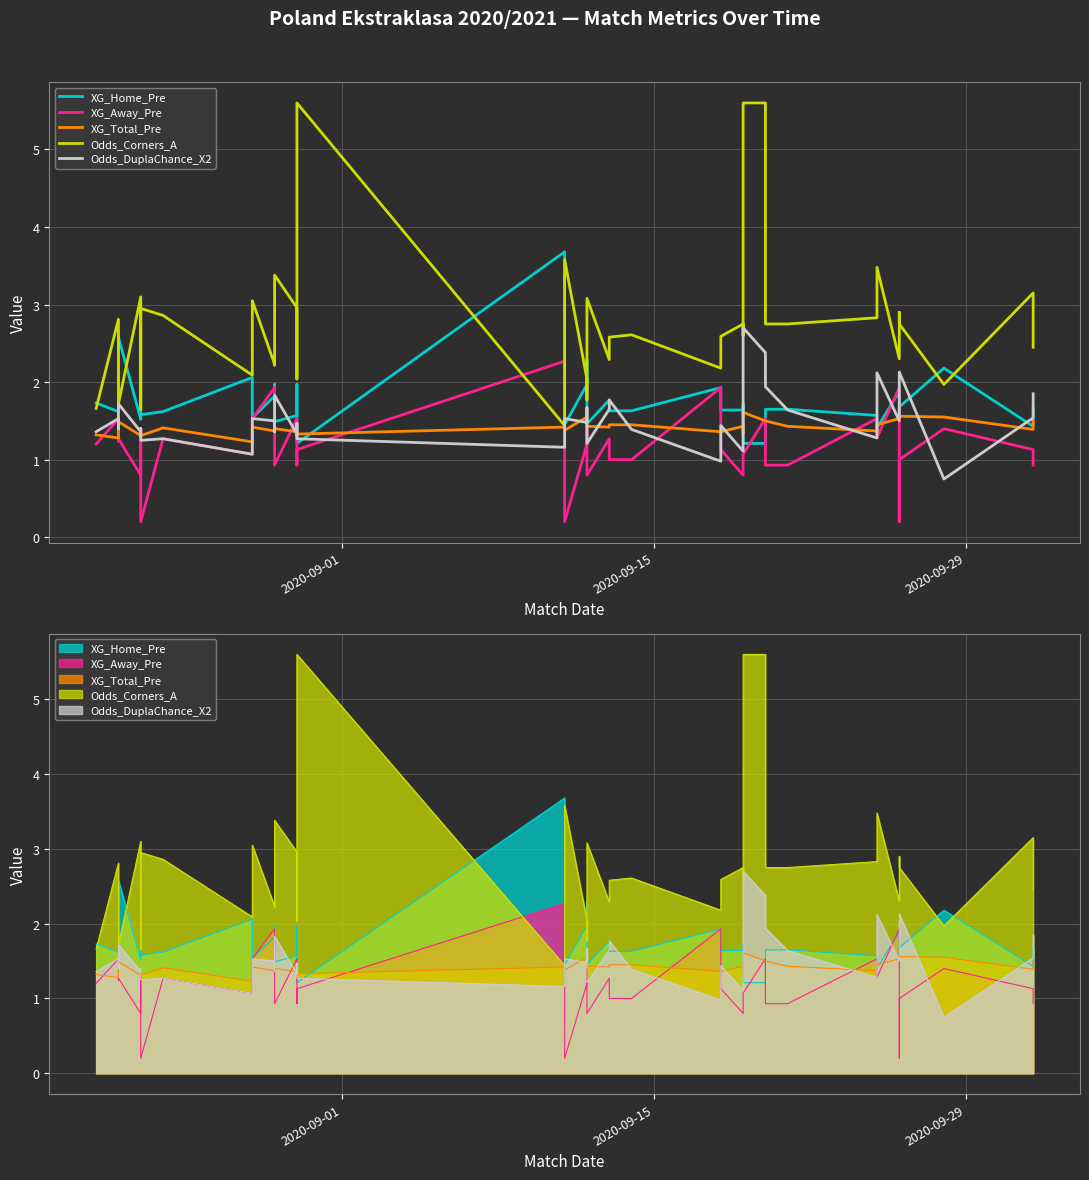

What are all the series names shown in the legend?

XG_Home_Pre, XG_Away_Pre, XG_Total_Pre, Odds_Corners_A, Odds_DuplaChance_X2